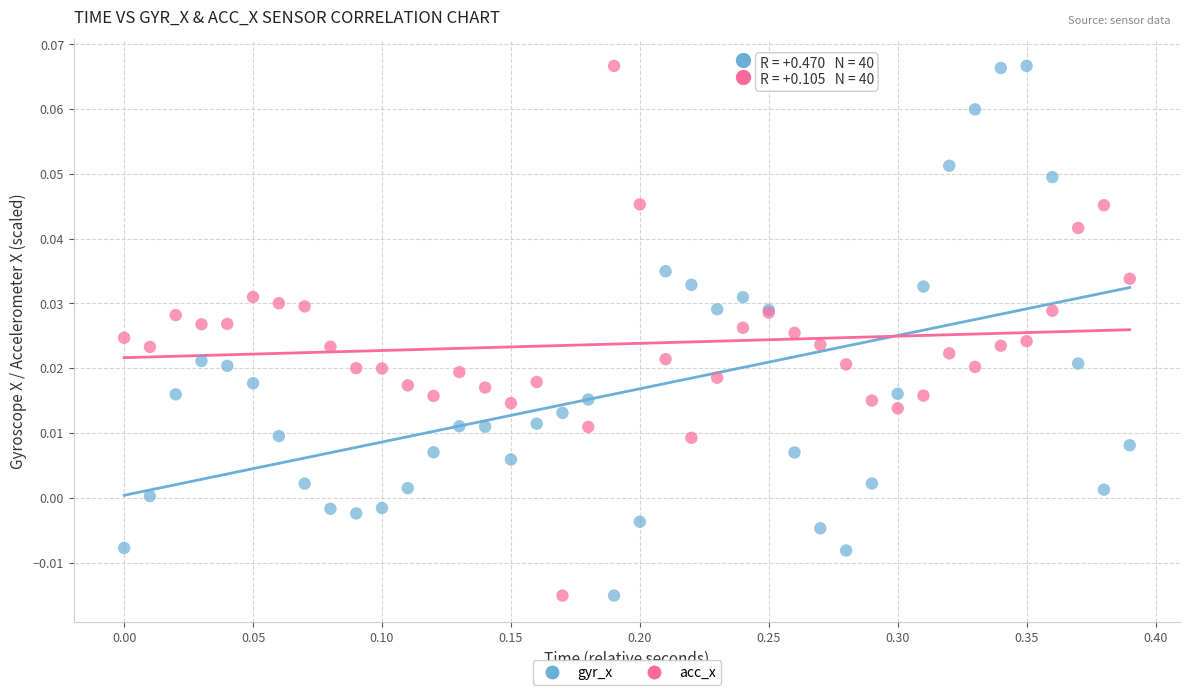

What is the X range (max minus min) for the scatter plot?

0.4